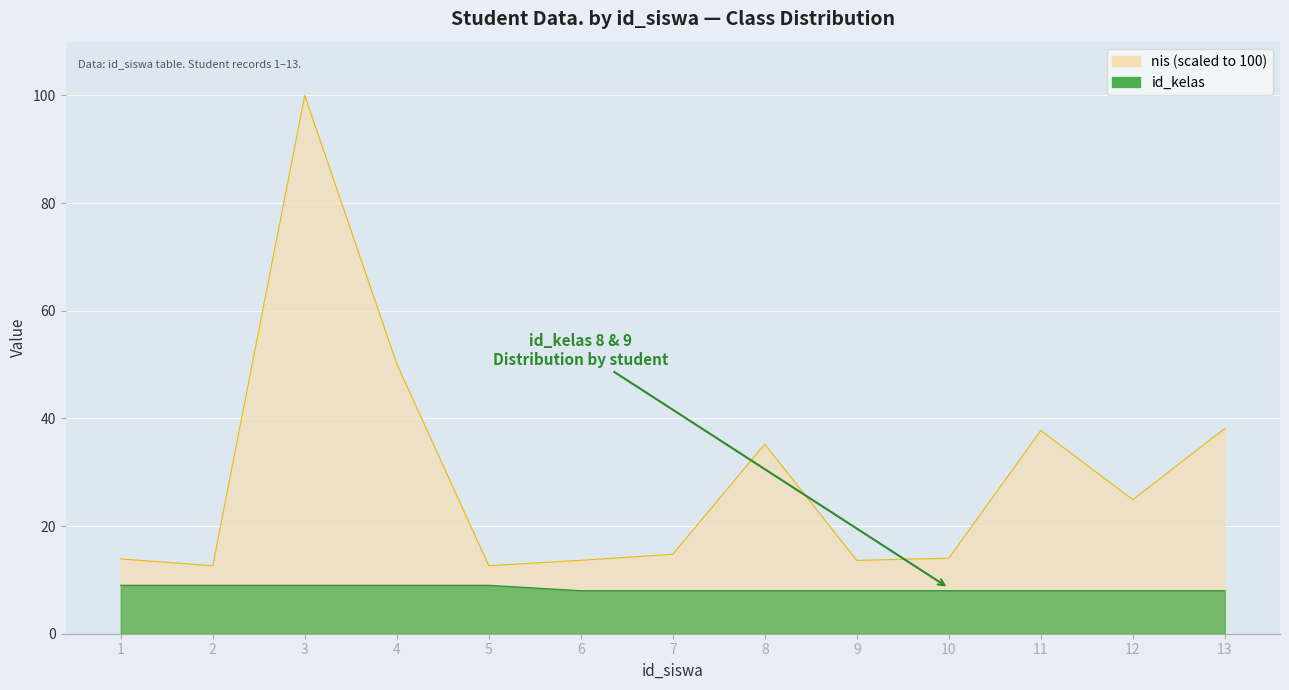

True or false: nis and id_kelas intersect in this chart.

False